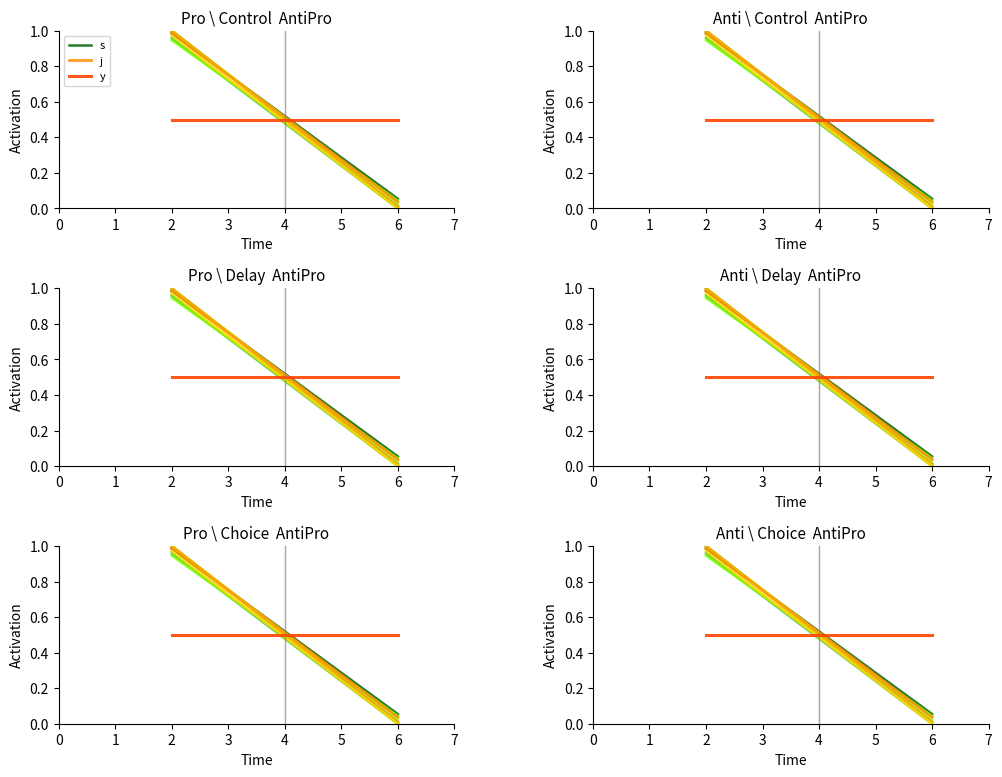

Which series has the largest total across all categories?

s